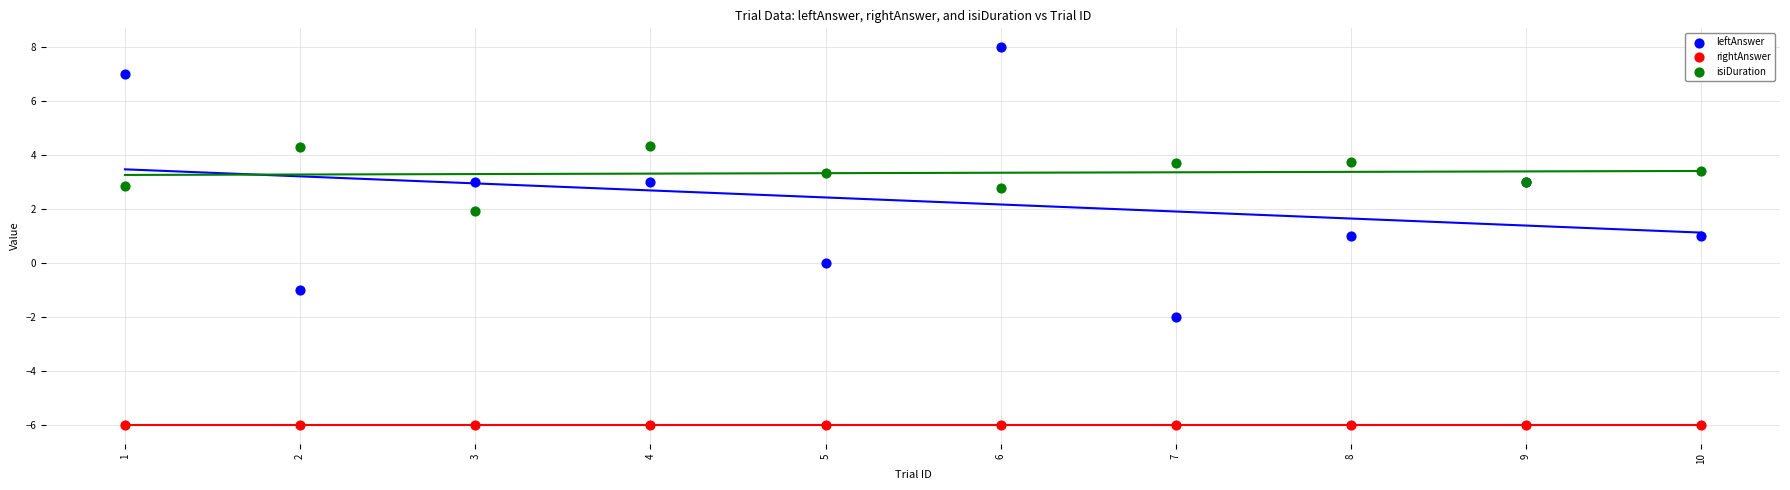

Which series contains the lowest Y value?

rightAnswer